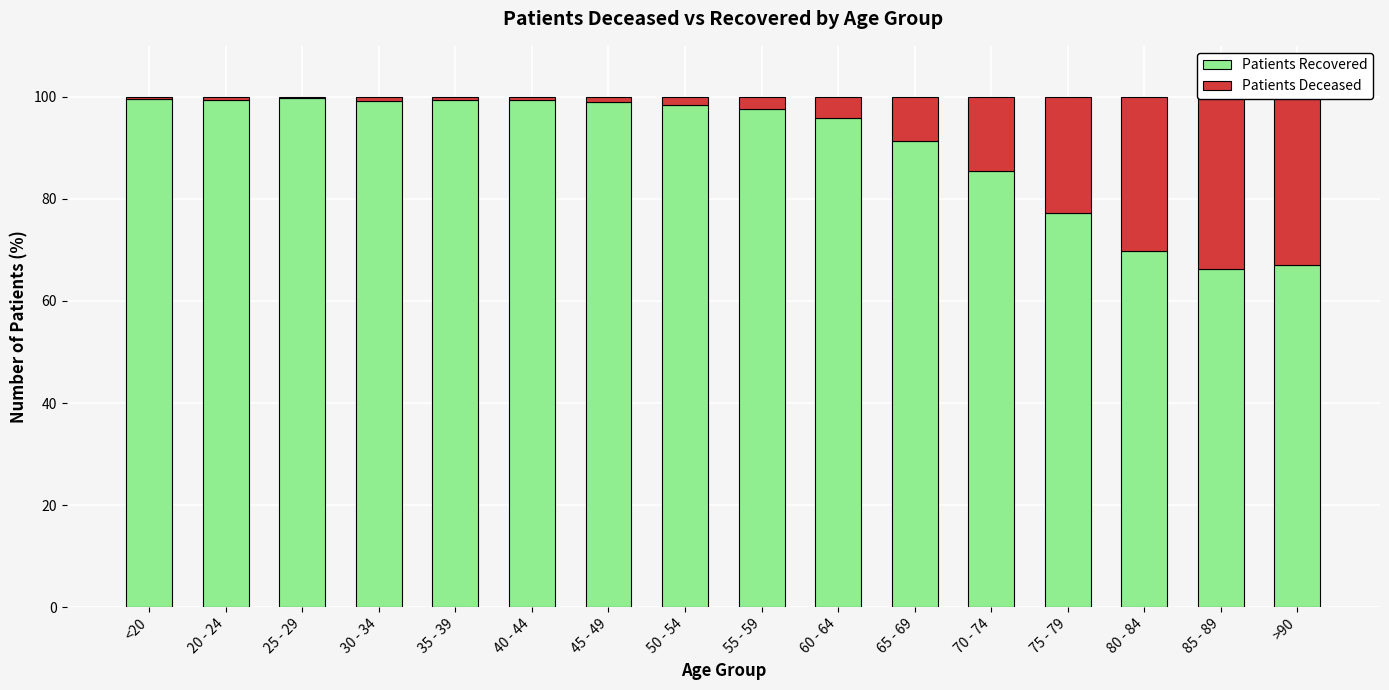

Is it true that Patients Recovered equals 67.0 at >90?

True